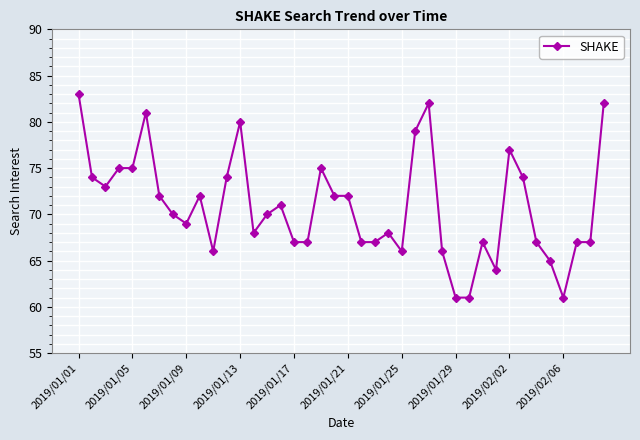

What is the maximum value shown in the chart?

83